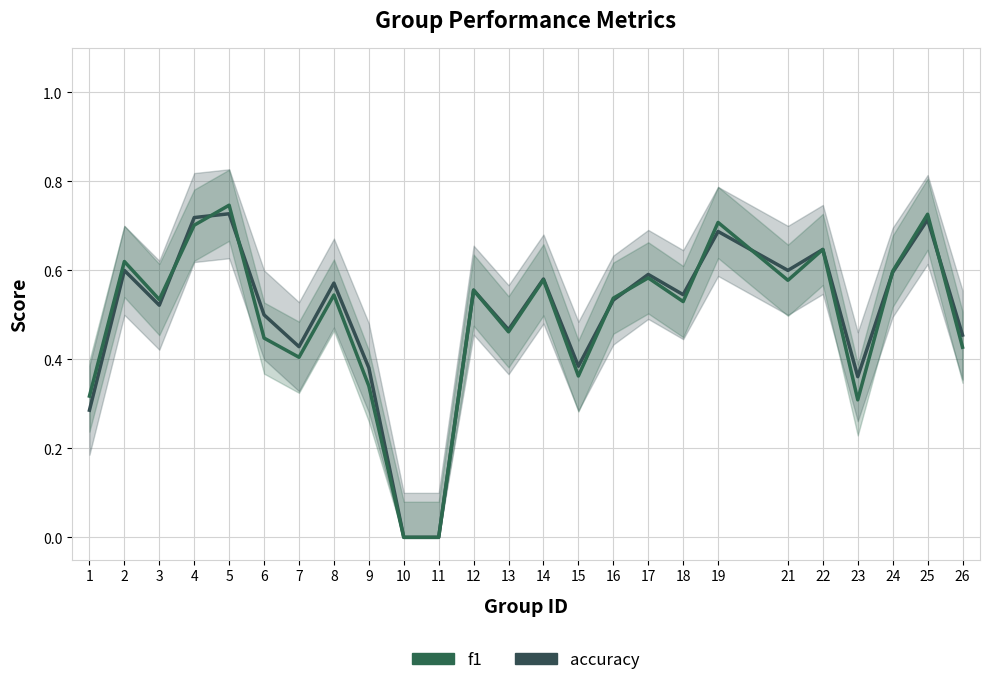

In f1, how many points are higher than both neighbors (excluding endpoints)?

9